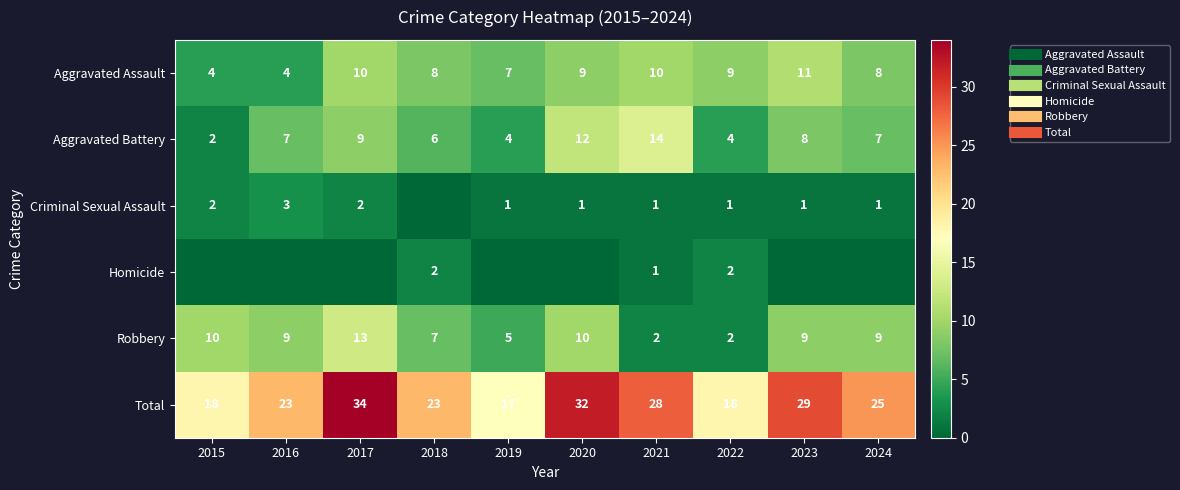

What is the total value across all series at 2020?

64